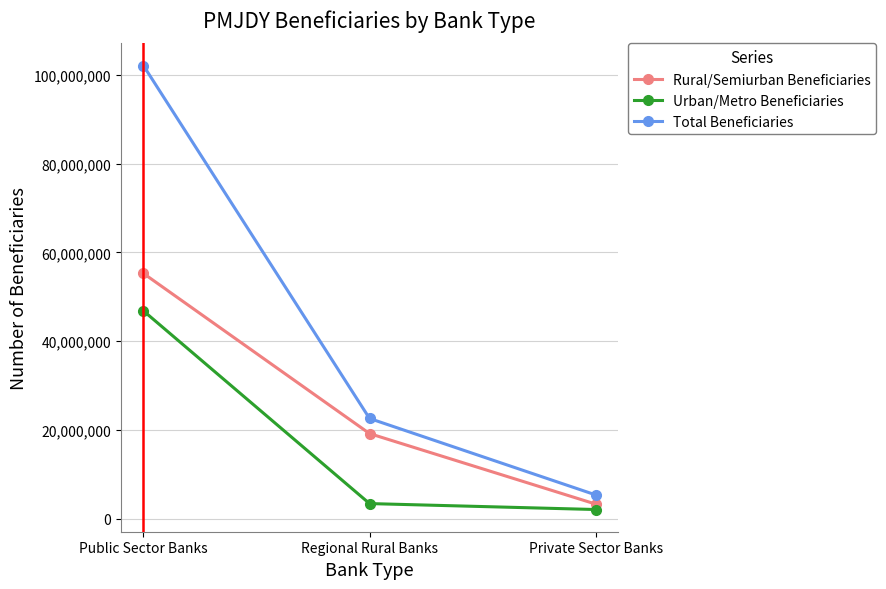

What position from the right is Private Sector Banks?

1